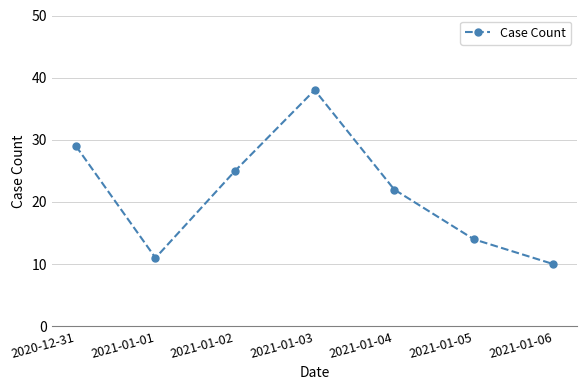

What is the ratio of the value at 2021-01-02 to the value at 2021-01-01?

2.3